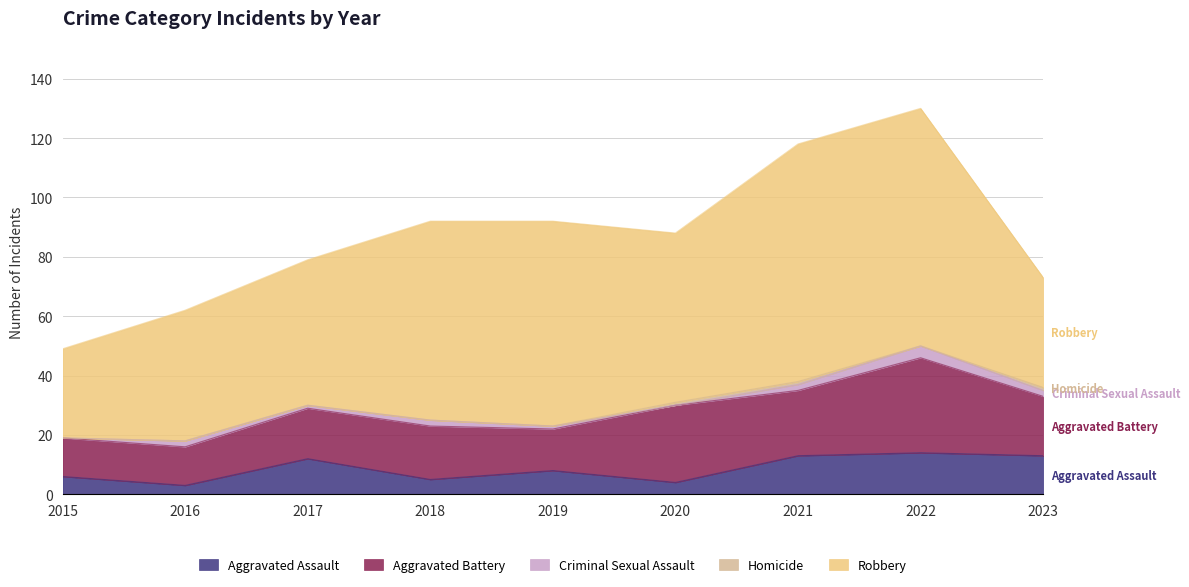

True or false: Aggravated Assault has a value of 4 at 2020.

True